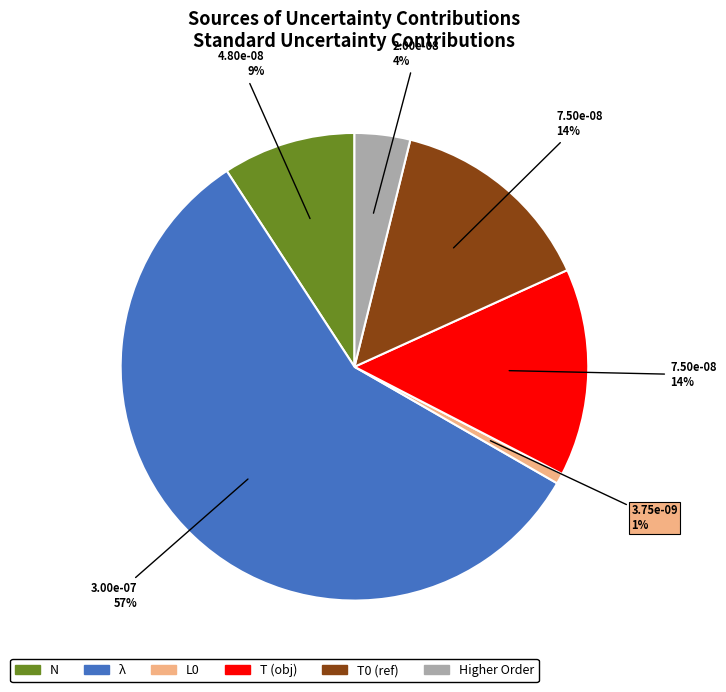

To the nearest percent, what is the difference between the largest and smallest slice percentages?

57%